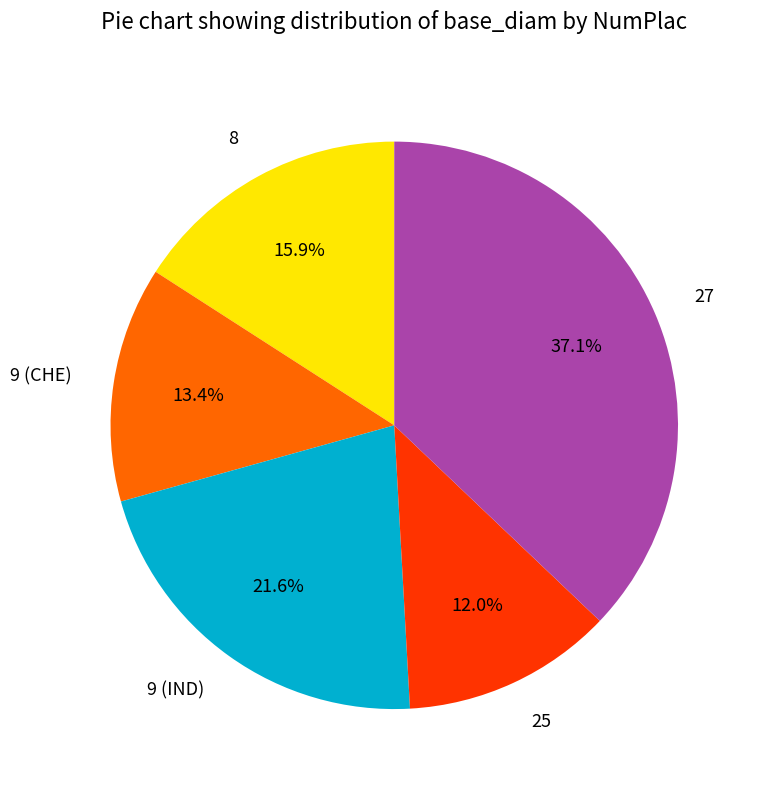

How many slices are in this pie chart?

5